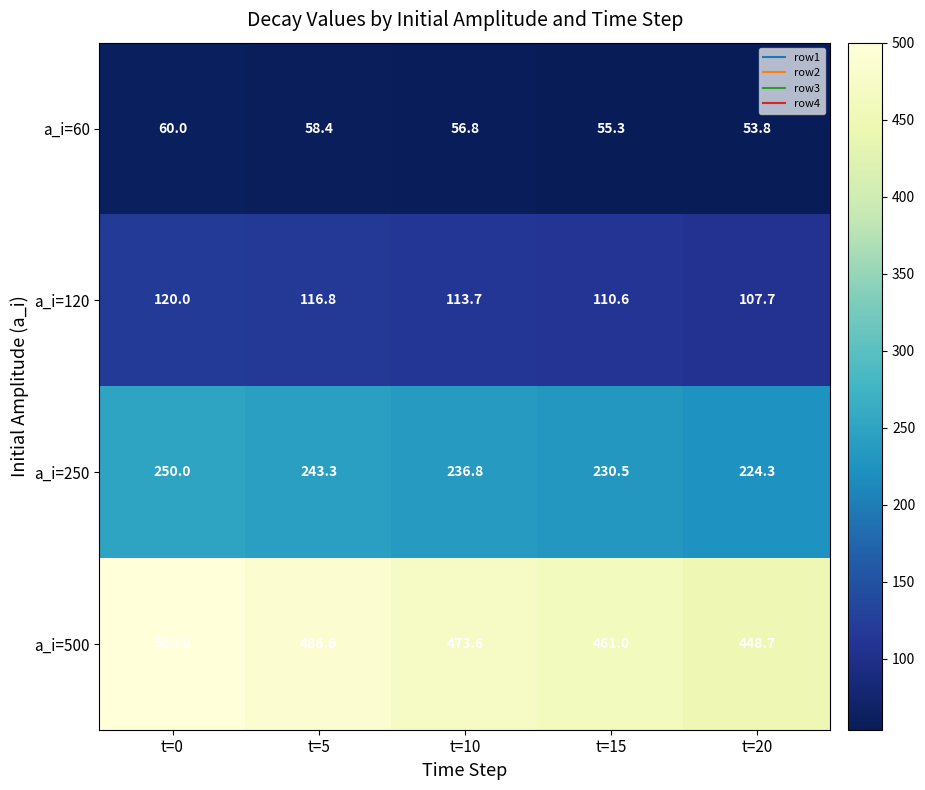

At how many categories does at least one series exceed 203?

5